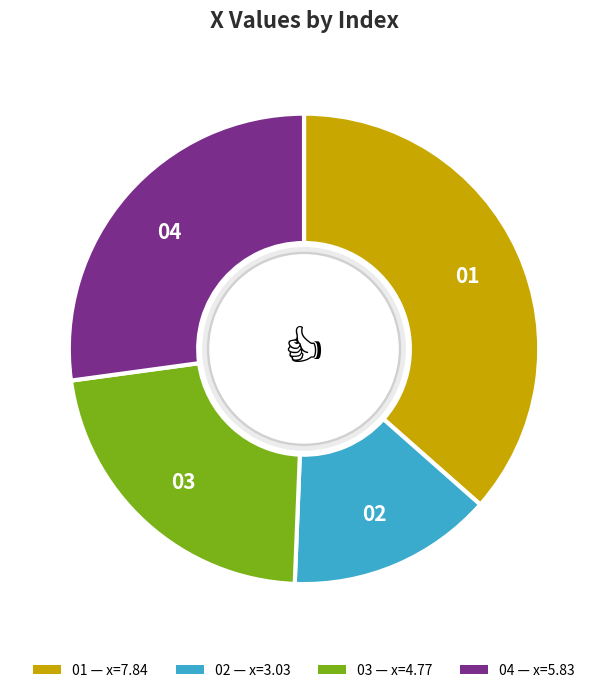

Count the number of slices in the pie.

4